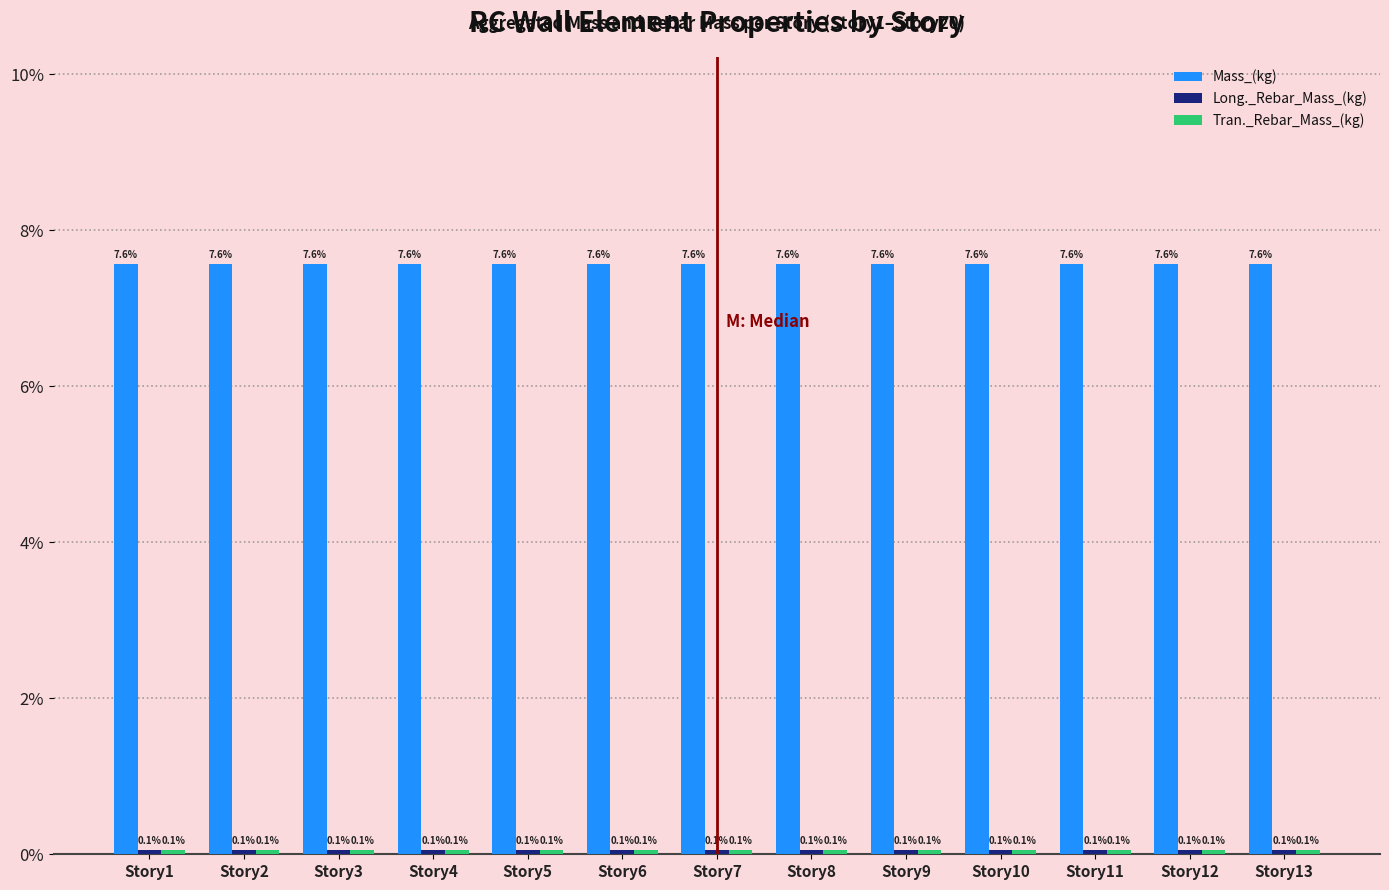

How many bars are there in each group?

3